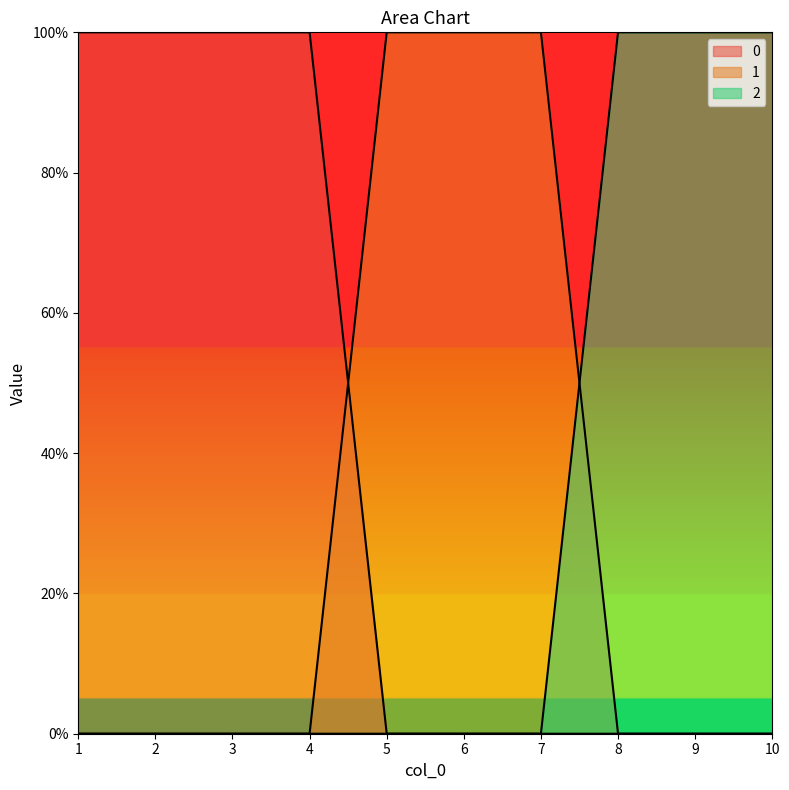

Count the number of categories in the chart.

10